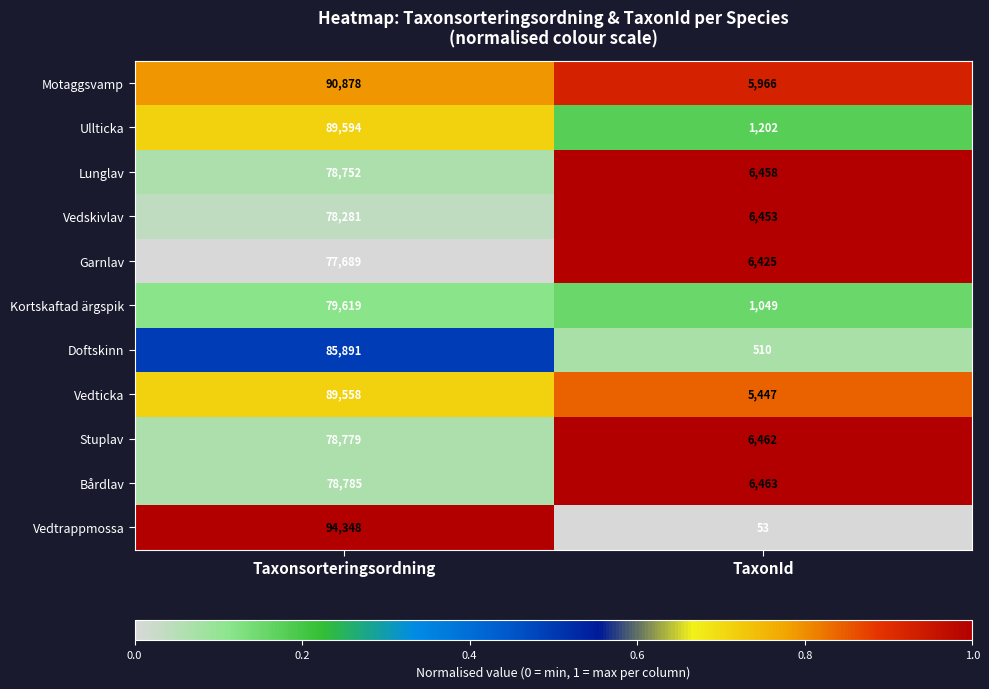

List the series in order of their peak value, lowest first.

Garnlav, Vedskivlav, Lunglav, Stuplav, Bårdlav, Kortskaftad ärgspik, Doftskinn, Vedticka, Ullticka, Motaggsvamp, Vedtrappmossa